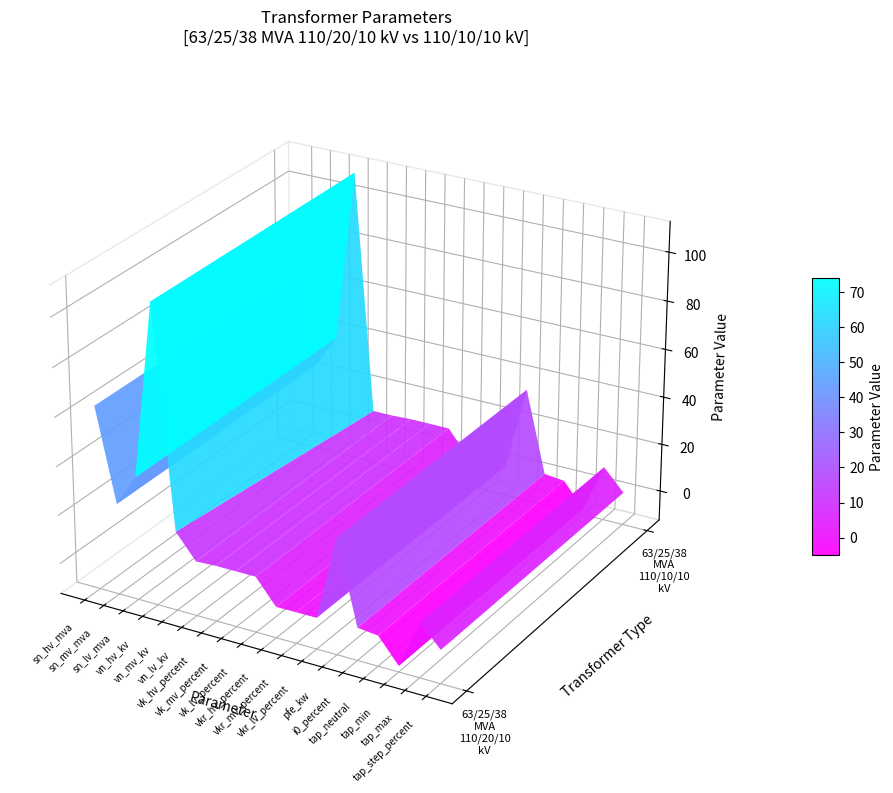

Which series has the largest range (max minus min)?

63/25/38 MVA 110/20/10 kV